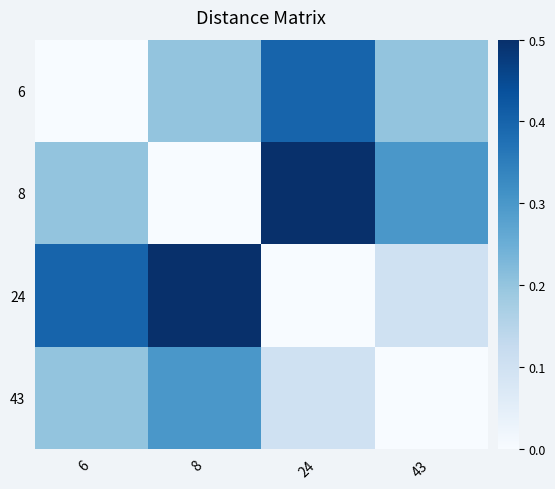

Rank the series by their maximum value, from lowest to highest.

43, 6, 8, 24